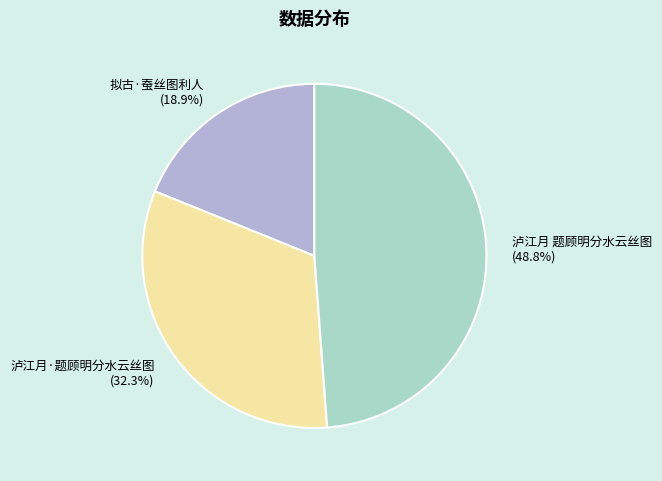

To the nearest percent, what is the combined percentage of 泸江月 题顾明分水云丝图 and 泸江月·题顾明分水云丝图?

81%